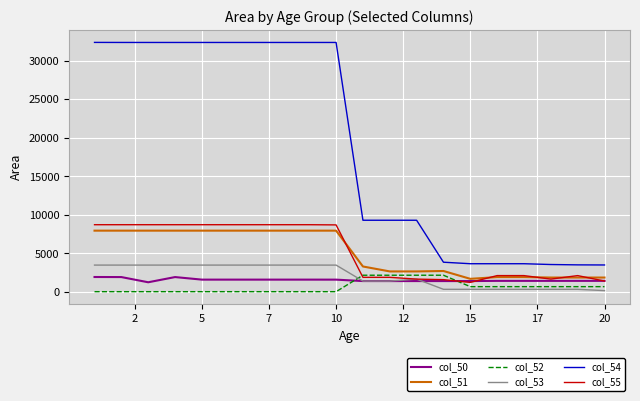

Which series has the widest spread of values?

col_54